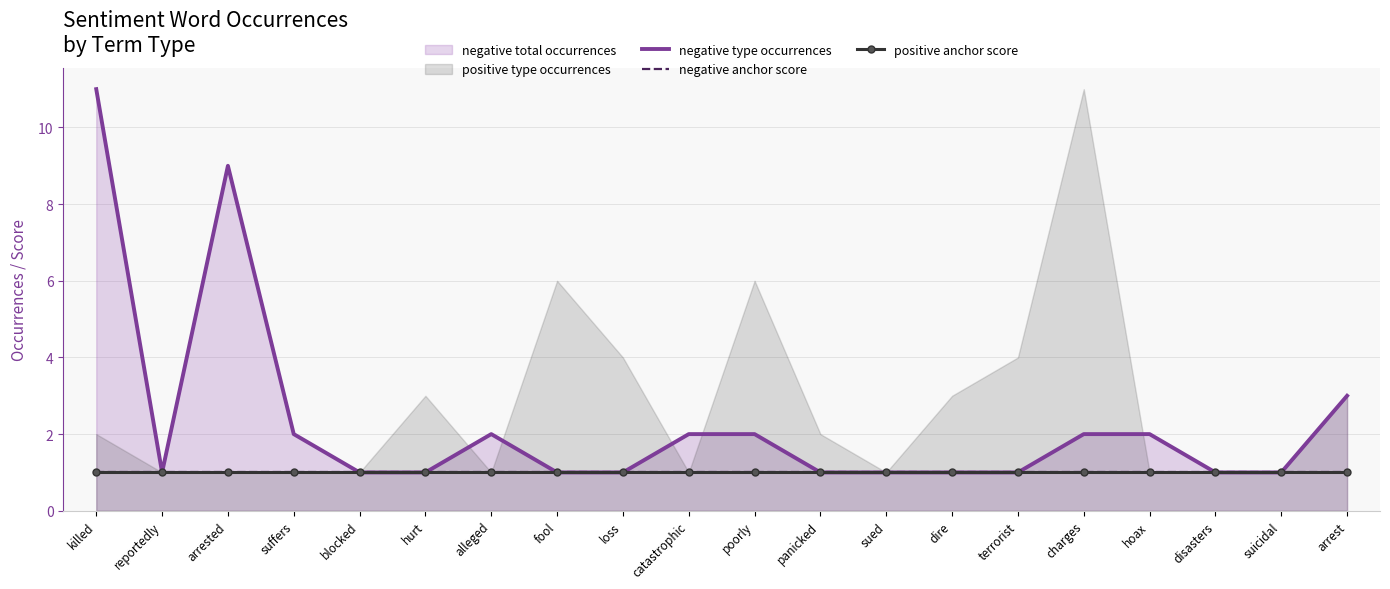

True or false: negative type occurrences has a value of 4 at arrest.

False